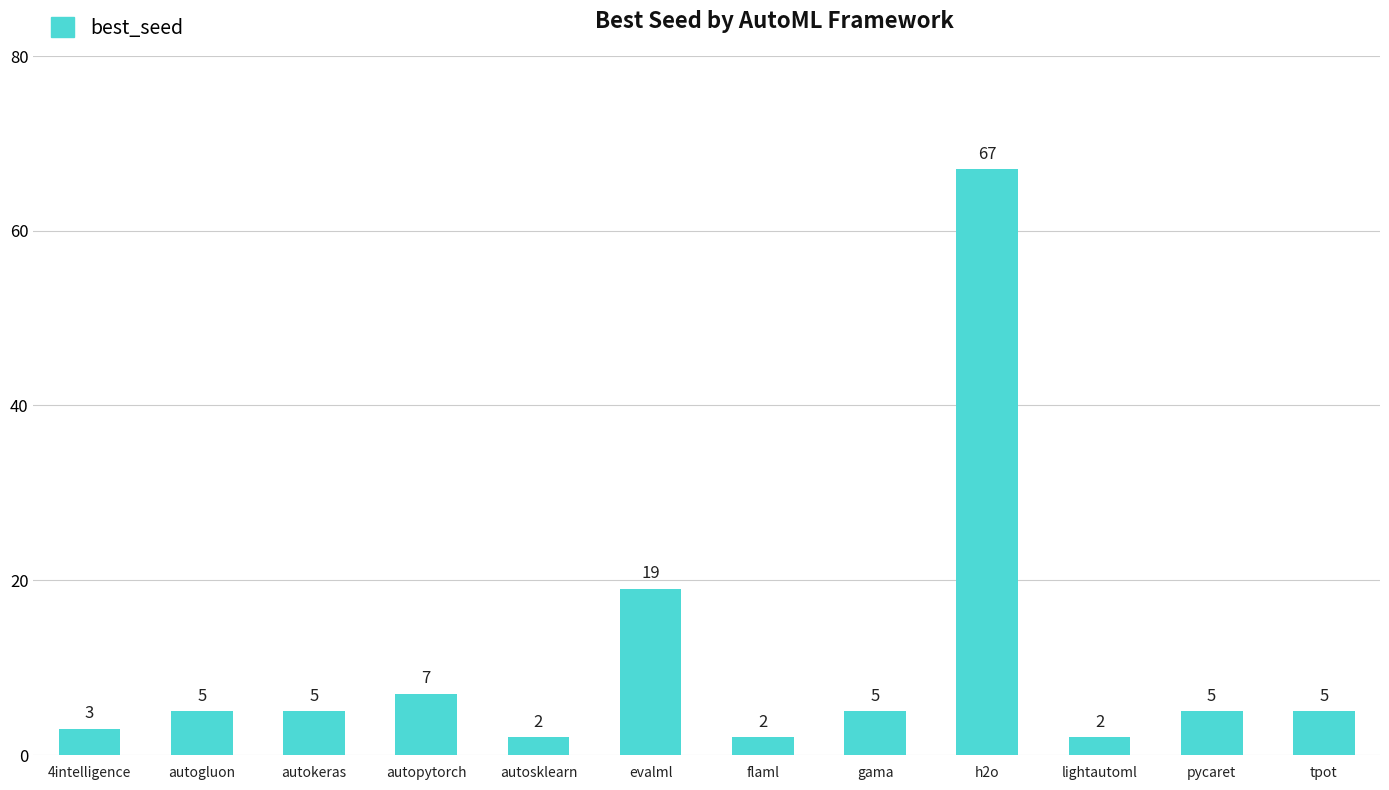

What is the approximate value at h2o, to the nearest 10?

70